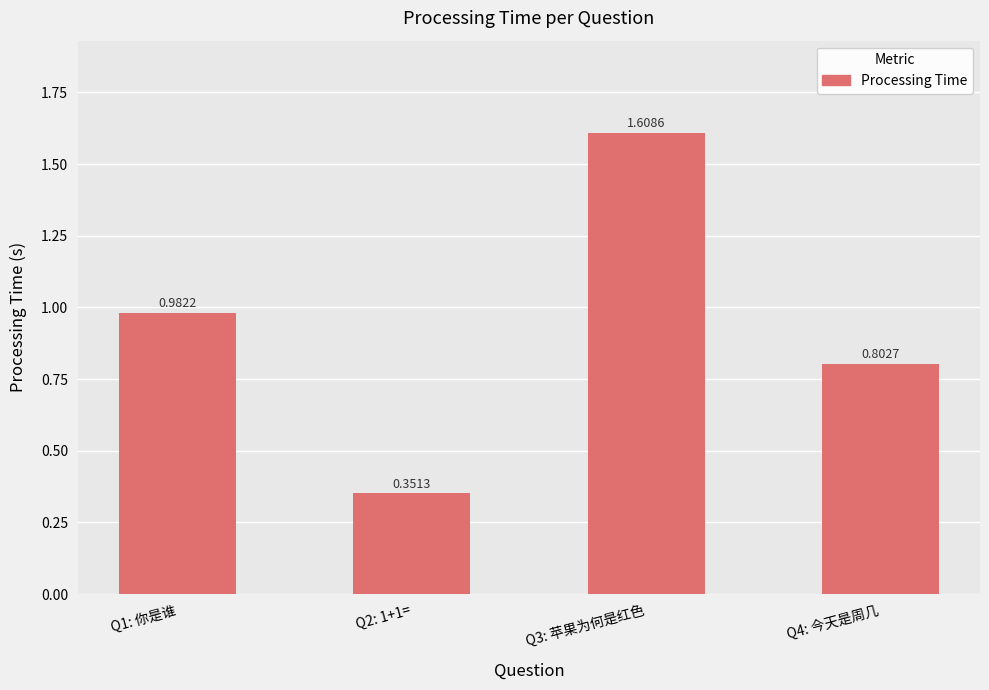

Rank the categories by value from lowest to highest.

Q2: 1+1=, Q4: 今天是周几, Q1: 你是谁, Q3: 苹果为何是红色